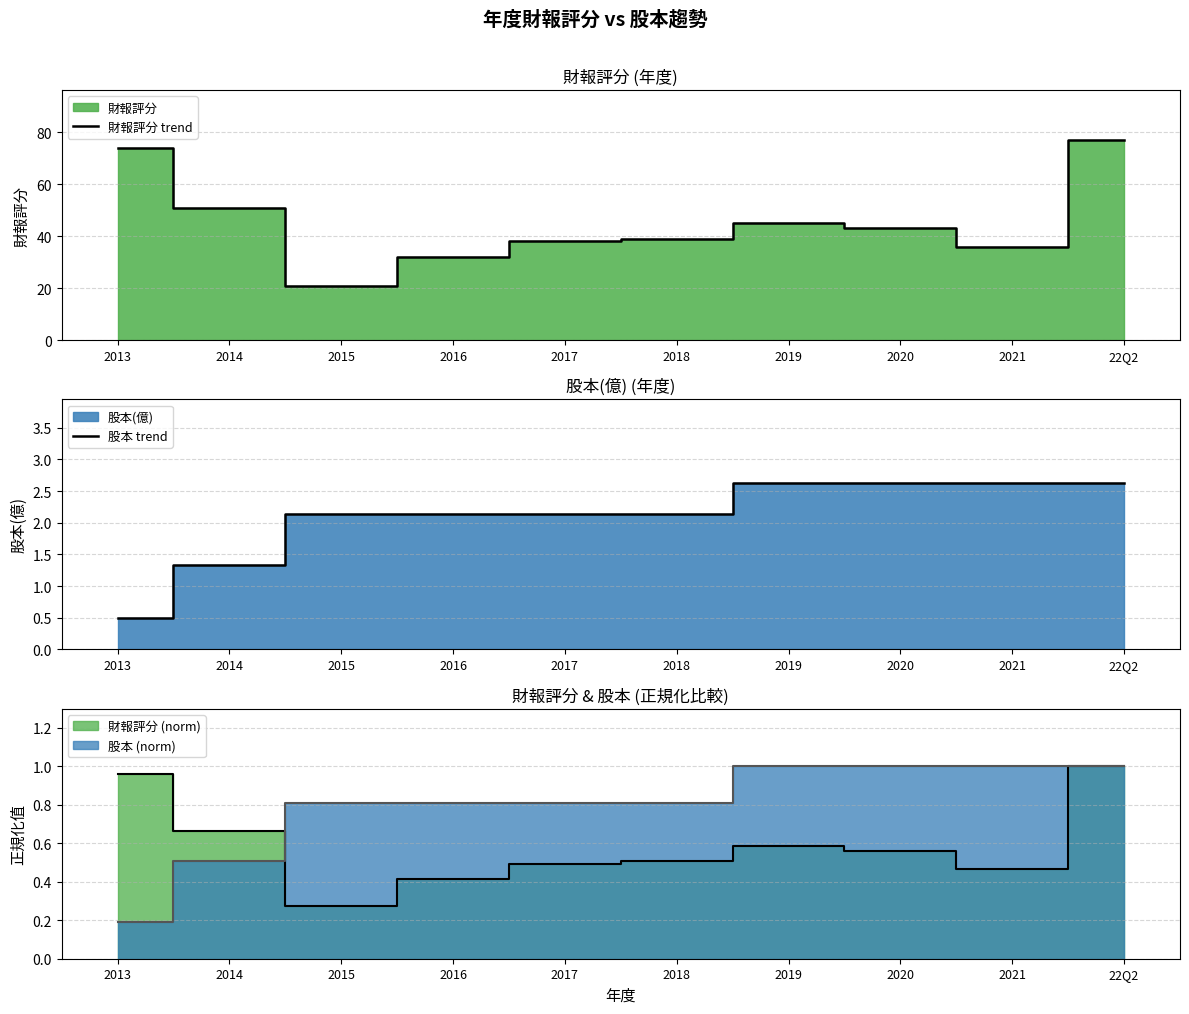

How many lines are shown in the chart?

2